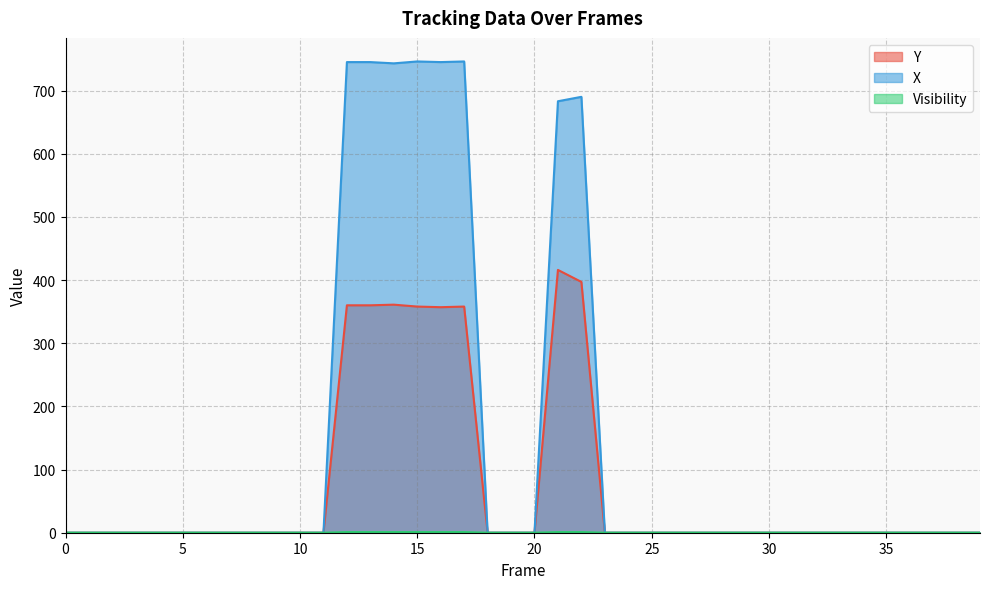

How many data points does each series have?

40